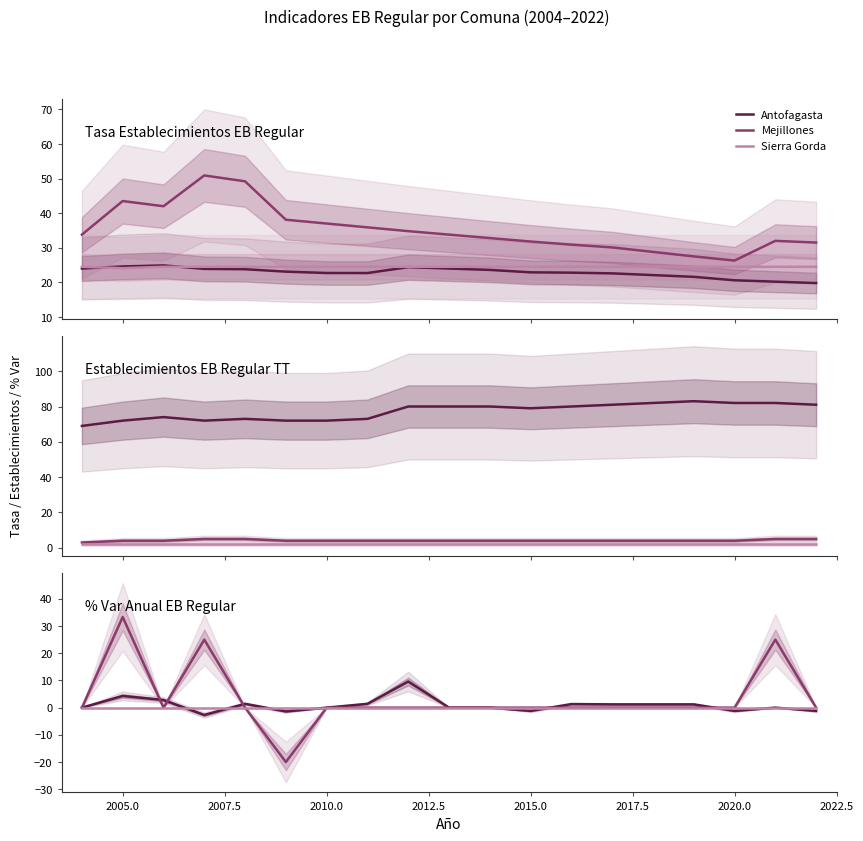

The value of Mejillones at 2022.5 is 0.0. True or false?

True